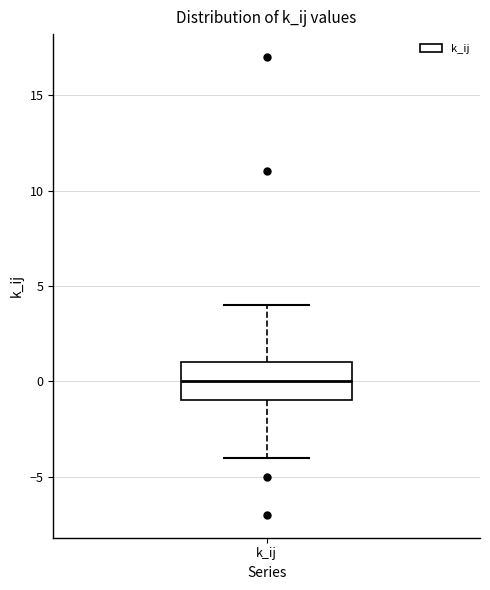

Read this box plot against the y-axis: the position of the median line, the range covered by the box, and the ends of both whiskers. The values are not printed on the chart, so give them approximately, as read against the axis.

median 0, box -1 to 1, whiskers -4 to 4